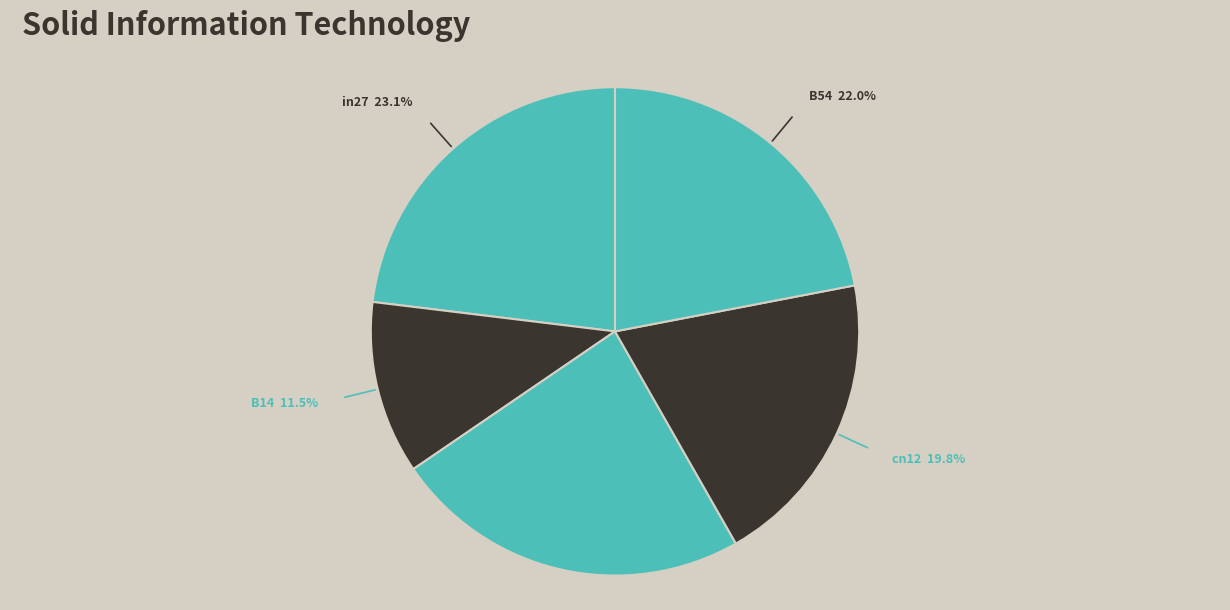

How many segments does this pie chart have?

5